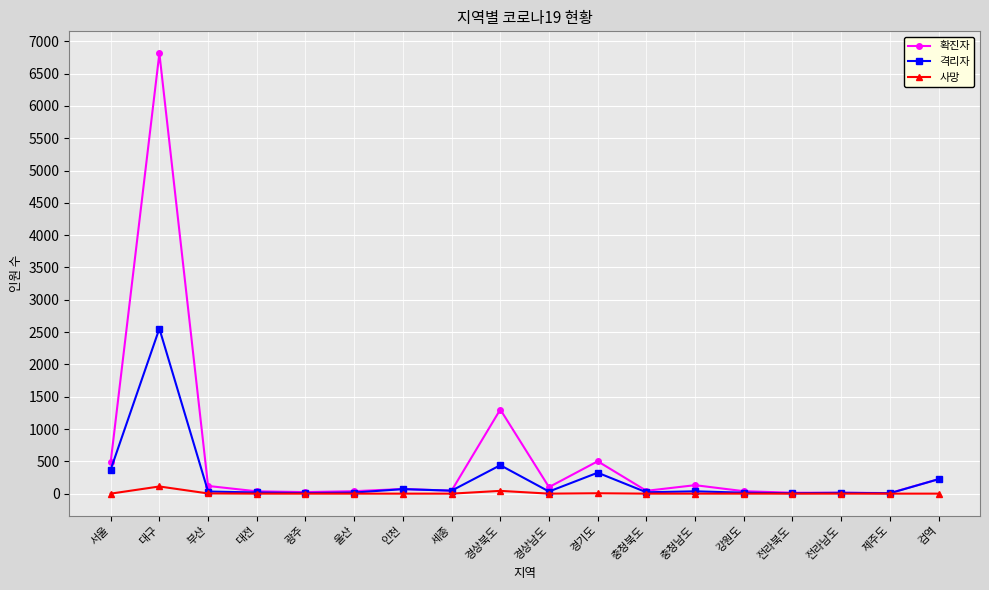

Rank the series by their maximum value, from lowest to highest.

사망, 격리자, 확진자